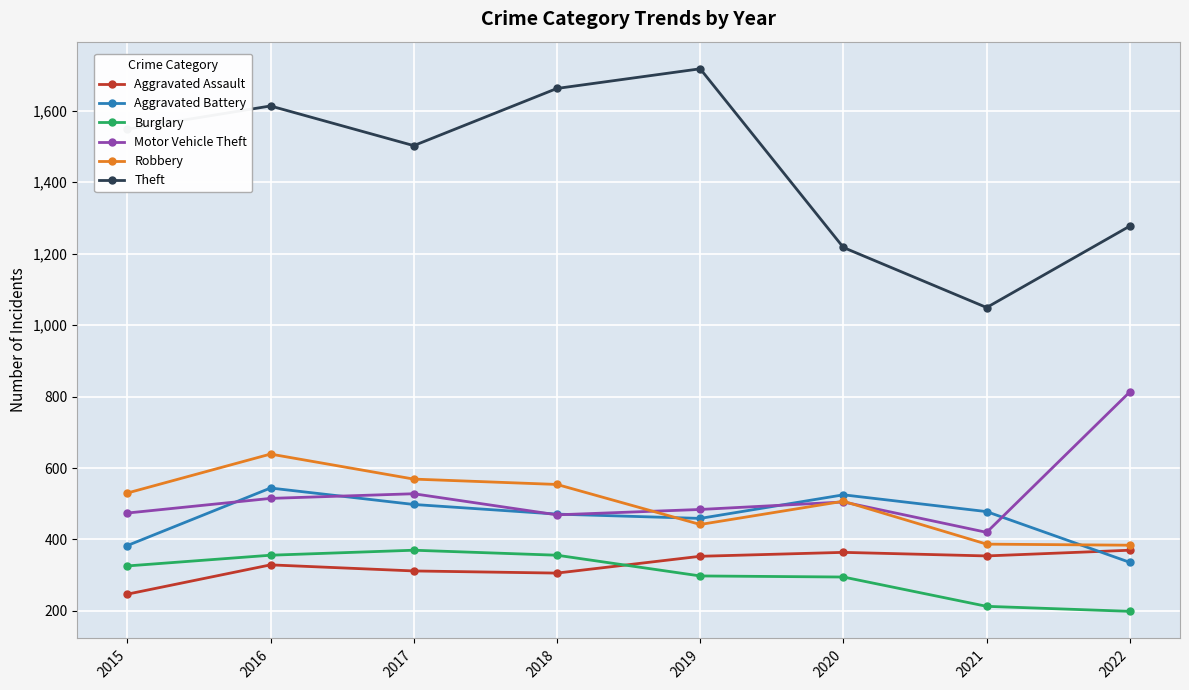

Between 2015 and 2020, which series saw the biggest shift?

Theft